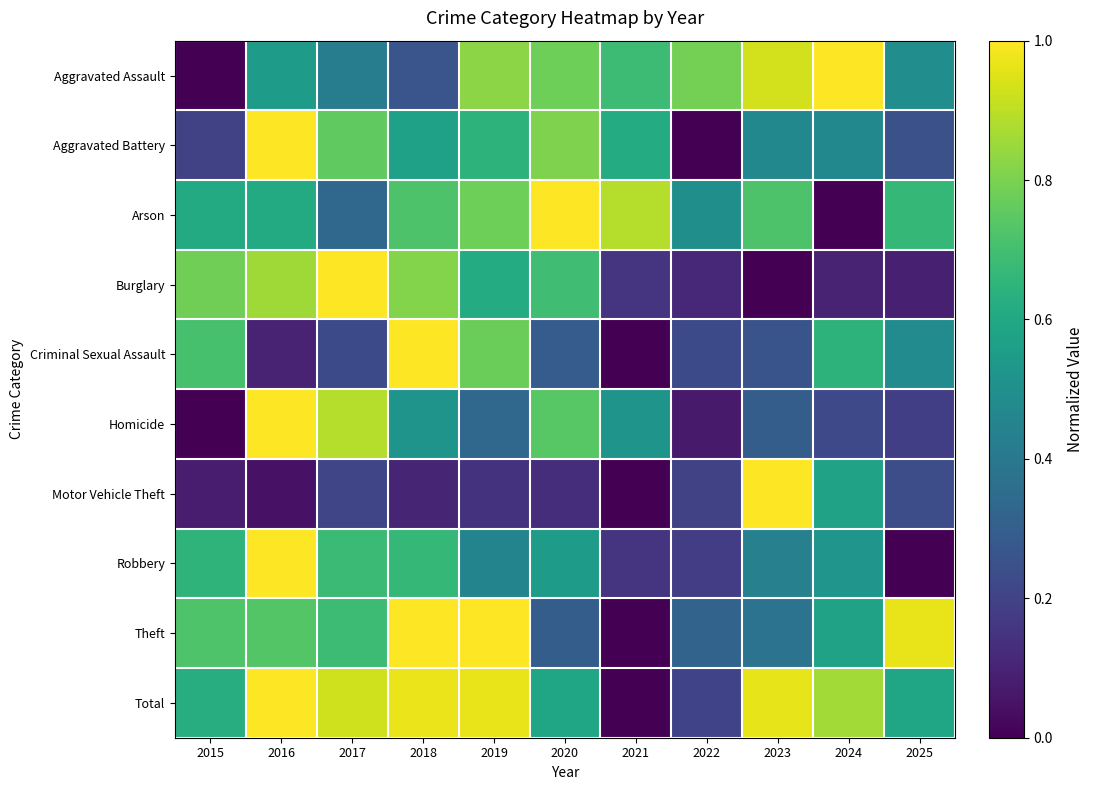

Rank the series at 2018 from lowest to highest value.

Motor Vehicle Theft, Aggravated Assault, Homicide, Aggravated Battery, Robbery, Arson, Burglary, Total, Criminal Sexual Assault, Theft